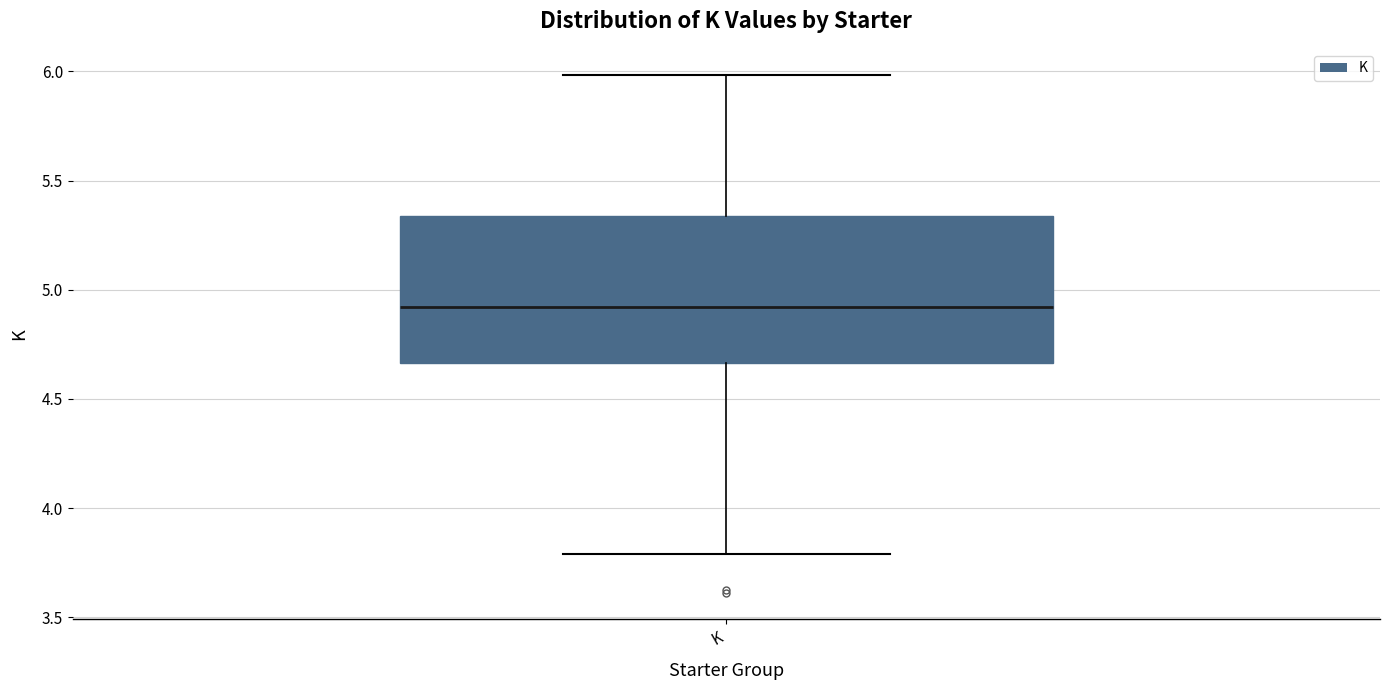

Where does the median line of the box for K sit on the y-axis? The values are not printed on the chart, so give them approximately, as read against the axis.

4.90